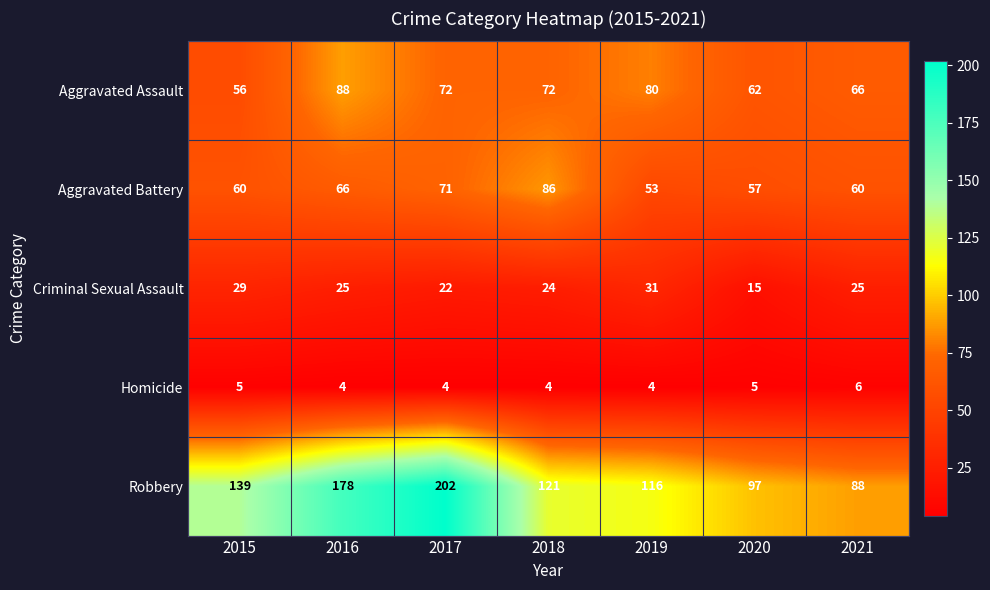

Which series changed the most between 2015 and 2021?

Robbery